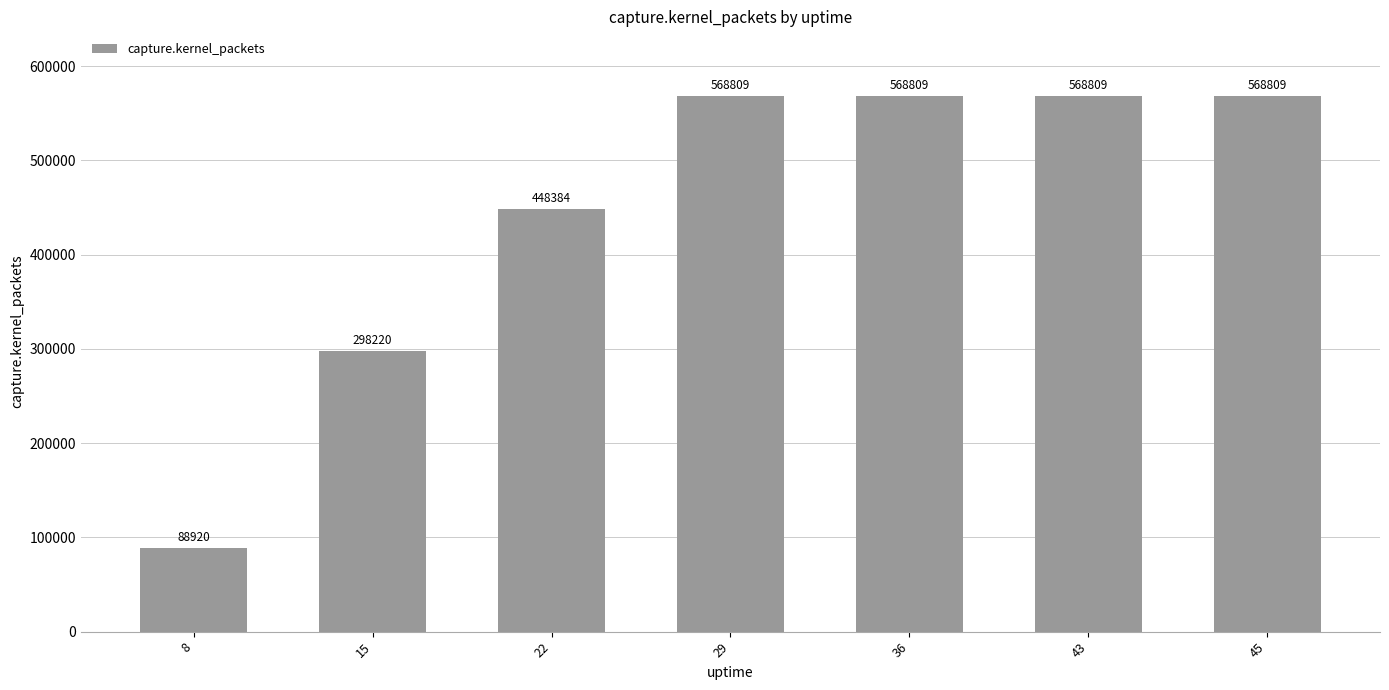

Are the bars grouped side by side (vs. stacked)?

No